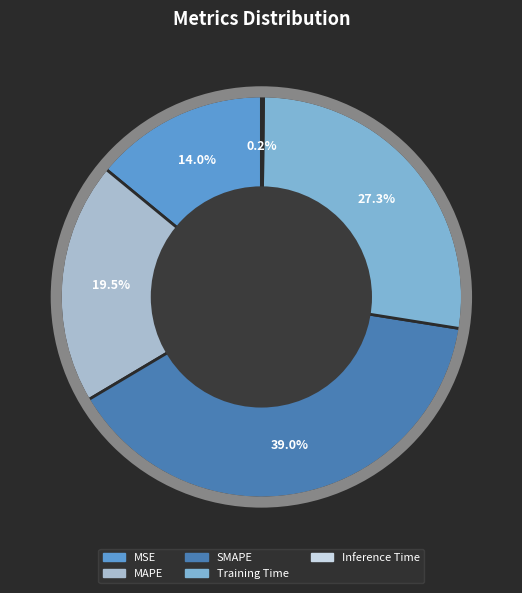

Between MAPE and MSE, which is larger?

MAPE